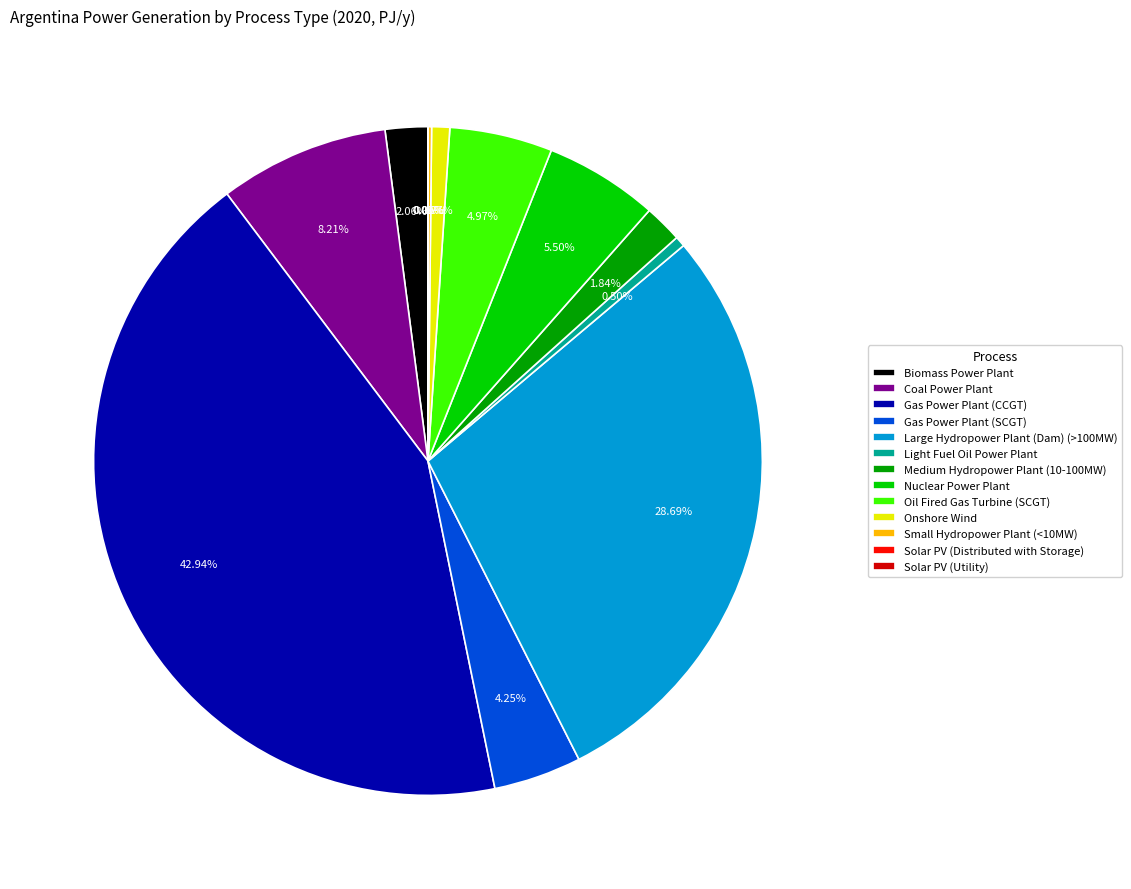

Between Large Hydropower Plant (Dam) (>100MW) and Nuclear Power Plant, which is larger?

Large Hydropower Plant (Dam) (>100MW)